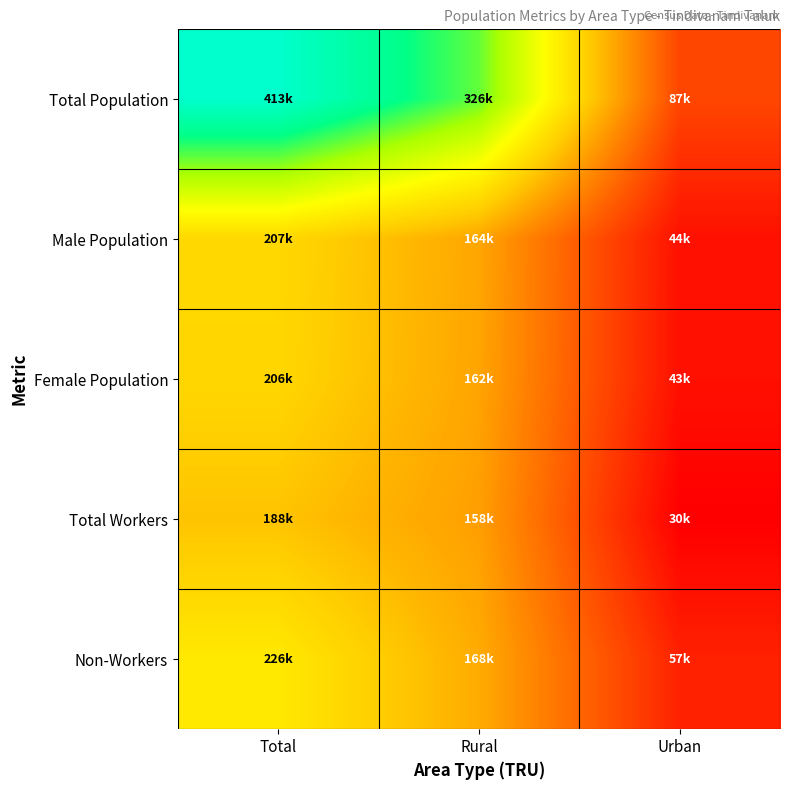

At Urban, list the series in order from smallest to largest.

Total Workers, Female Population, Male Population, Non-Workers, Total Population